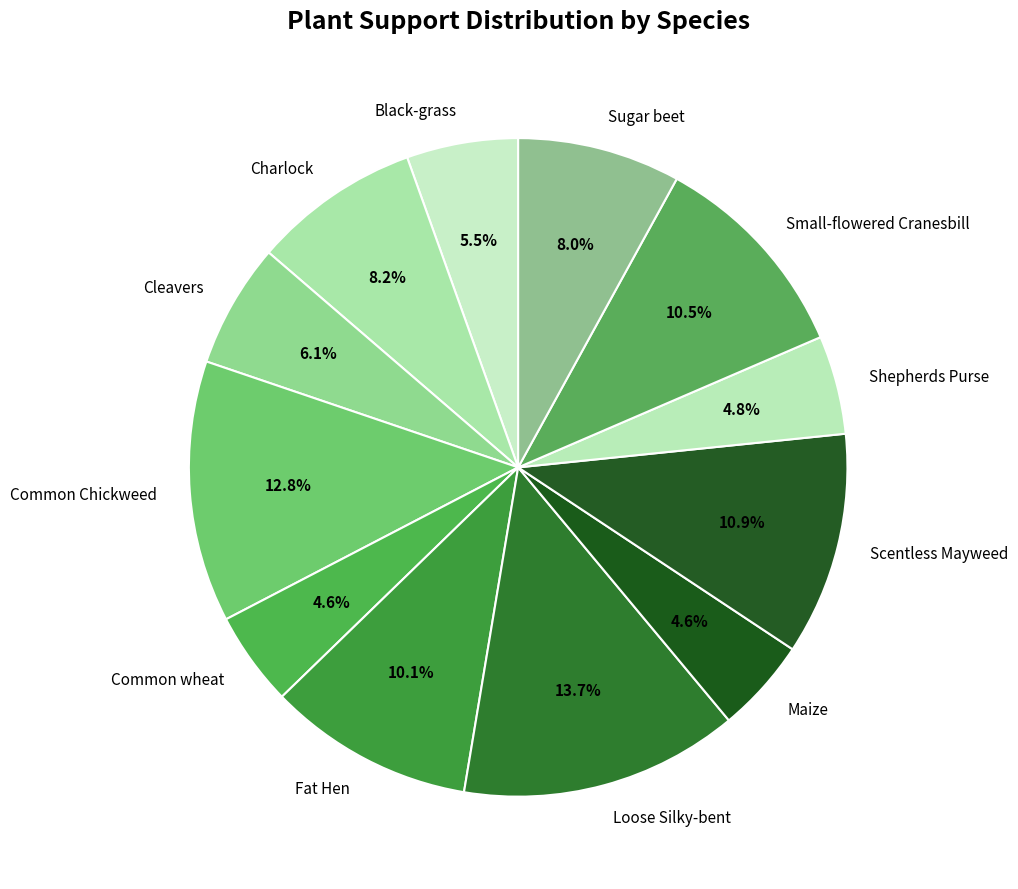

What percentage do Cleavers and Maize together represent?

10.7%